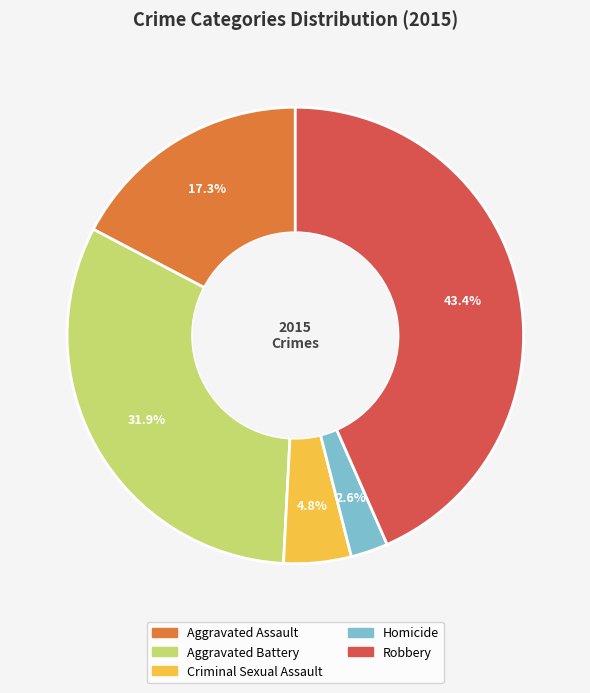

To the nearest percent, what is the difference between the Homicide and Criminal Sexual Assault slice percentages?

2%